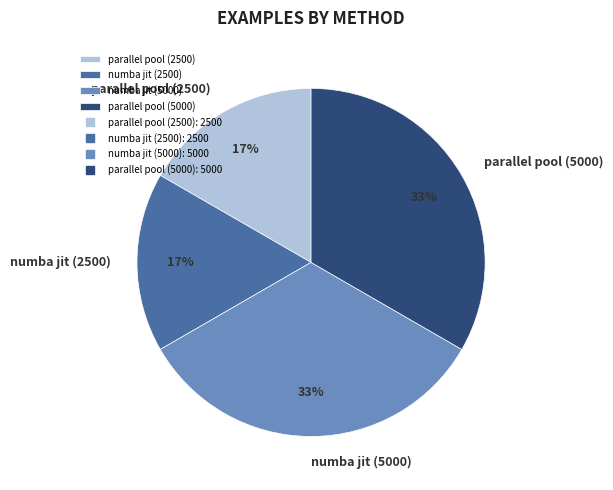

Is it true that parallel pool (5000) is 46% of the pie?

False